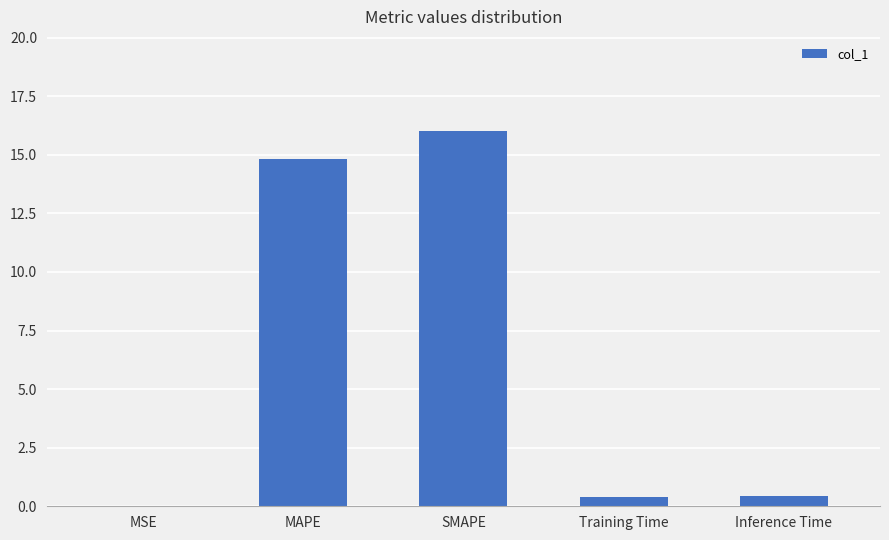

Between SMAPE and MSE, which is larger?

SMAPE